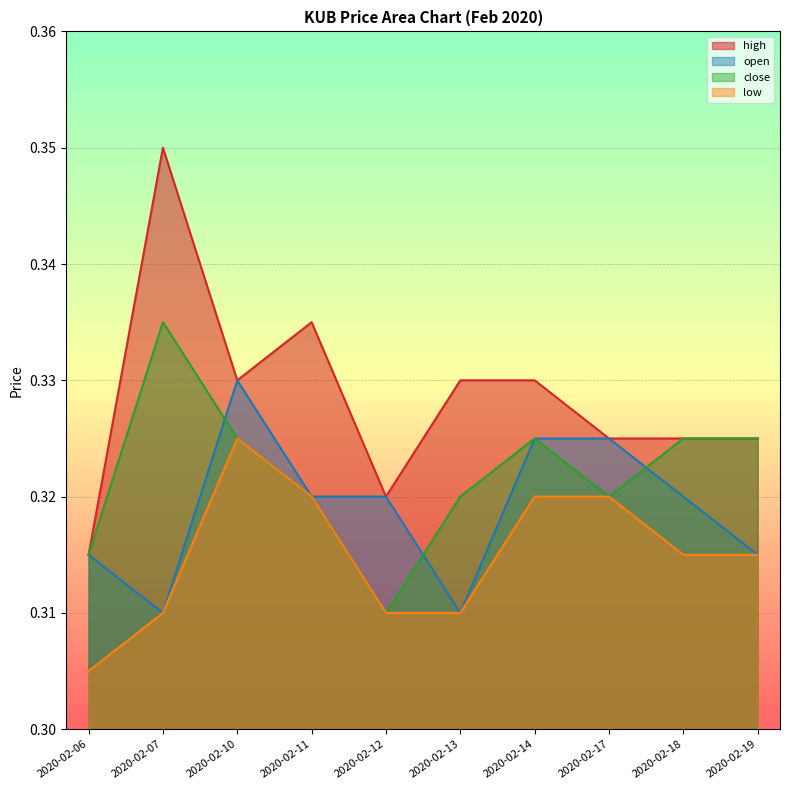

List the series in order of their peak value, lowest first.

low, open, close, high